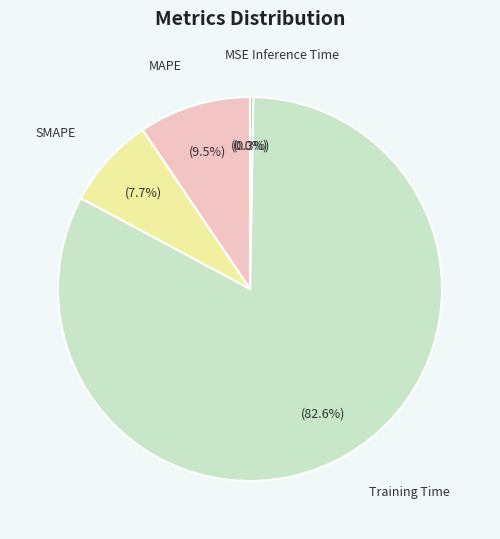

Is there a majority slice in this chart?

Yes